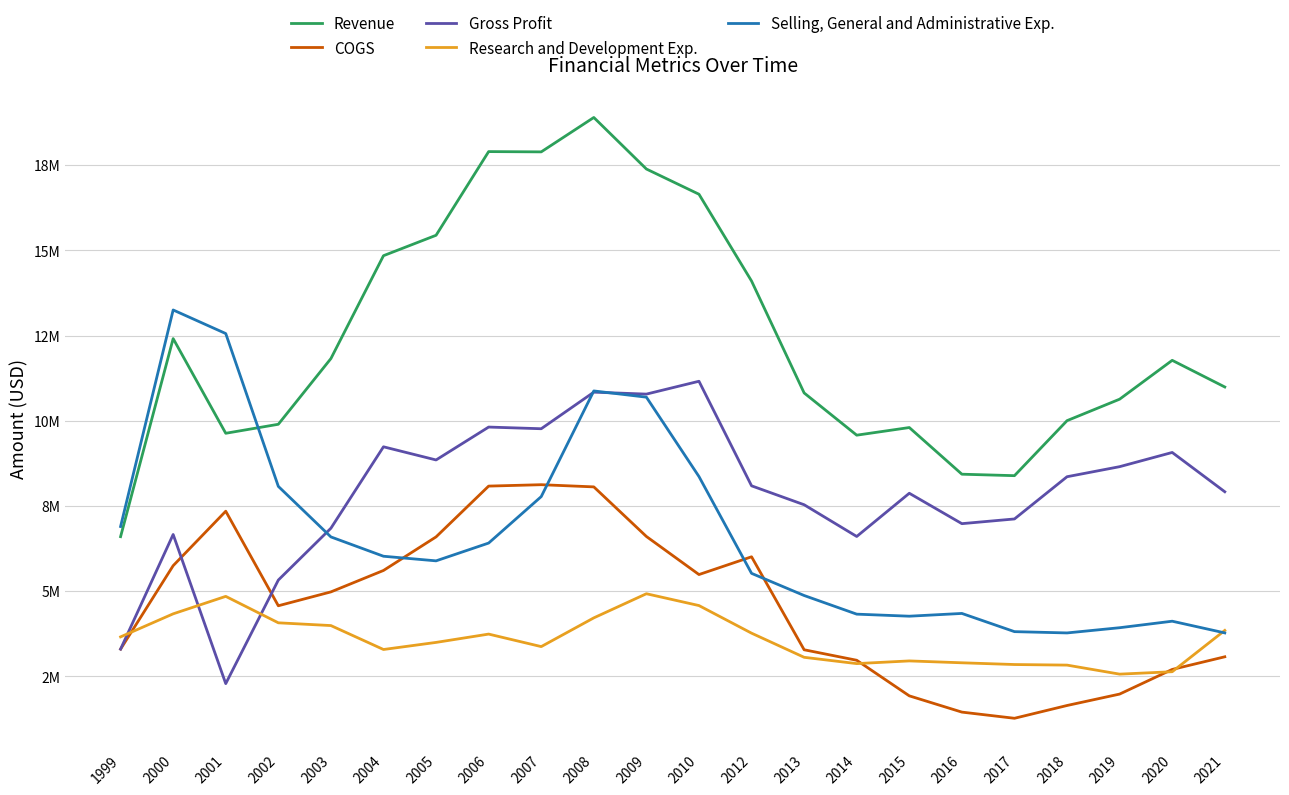

Is this an area chart (filled region under the line)?

No